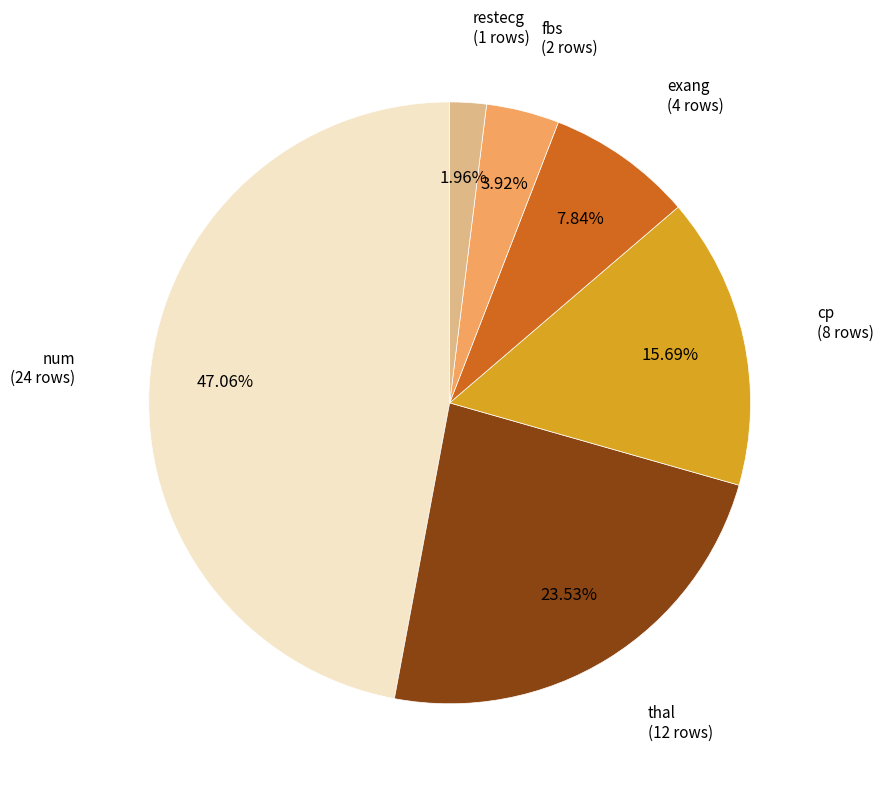

To the nearest percent, what percentage of the pie is fbs?

4%